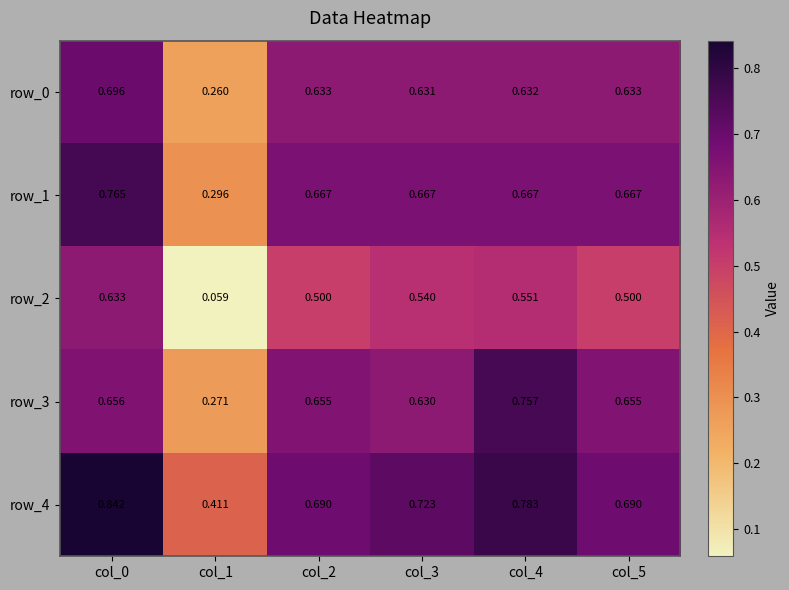

Count the row_1 values in the range 0 to 1.

6